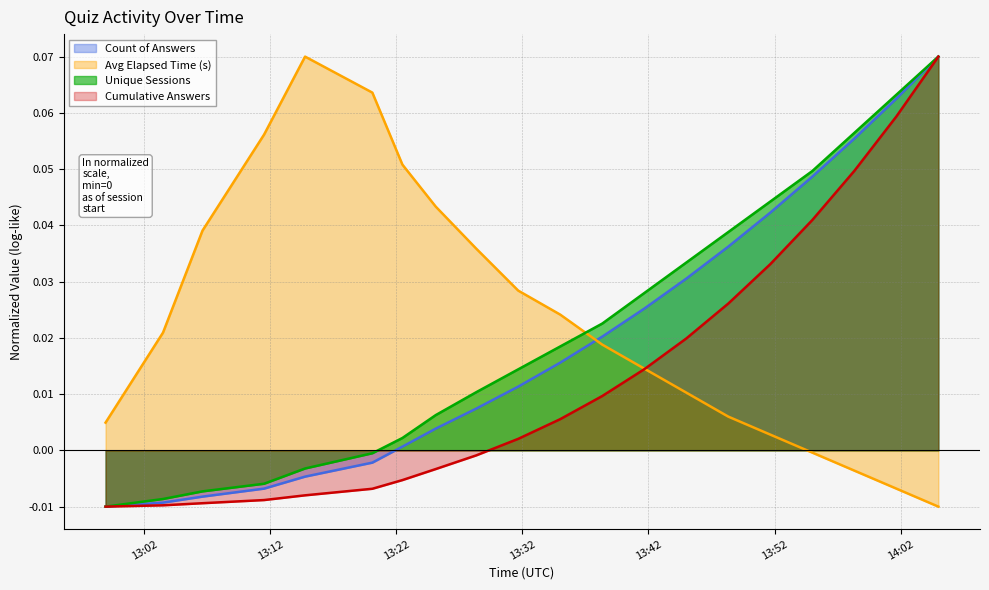

Does the chart have visible grid lines?

Yes